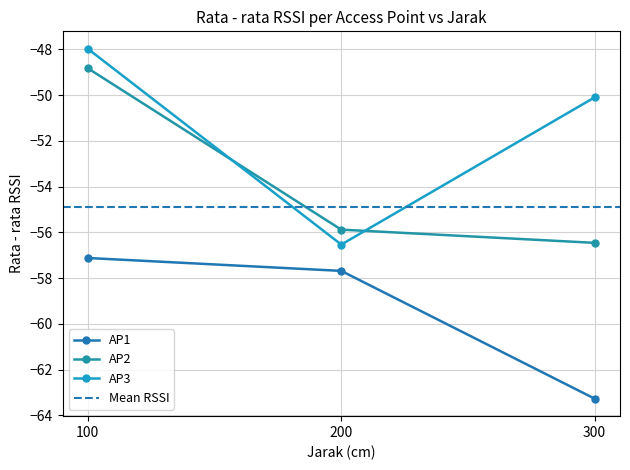

Does the chart display data point markers on the line(s)?

Yes